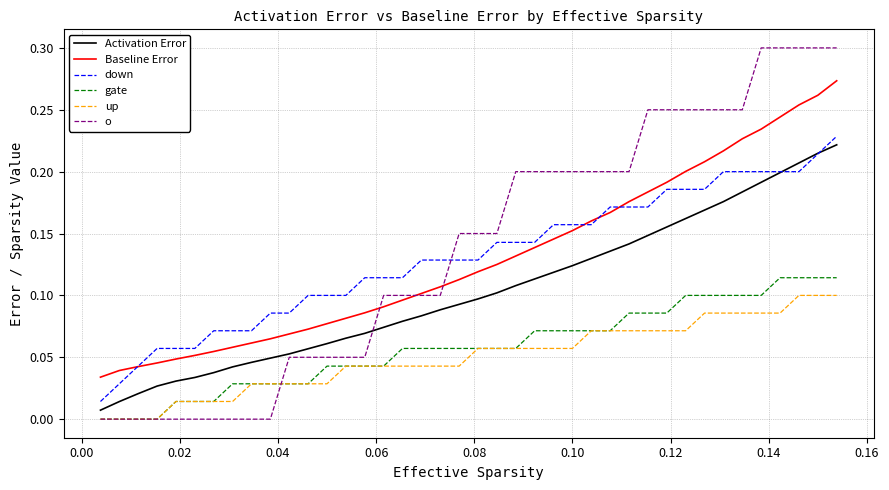

Which series has the widest spread of values?

o